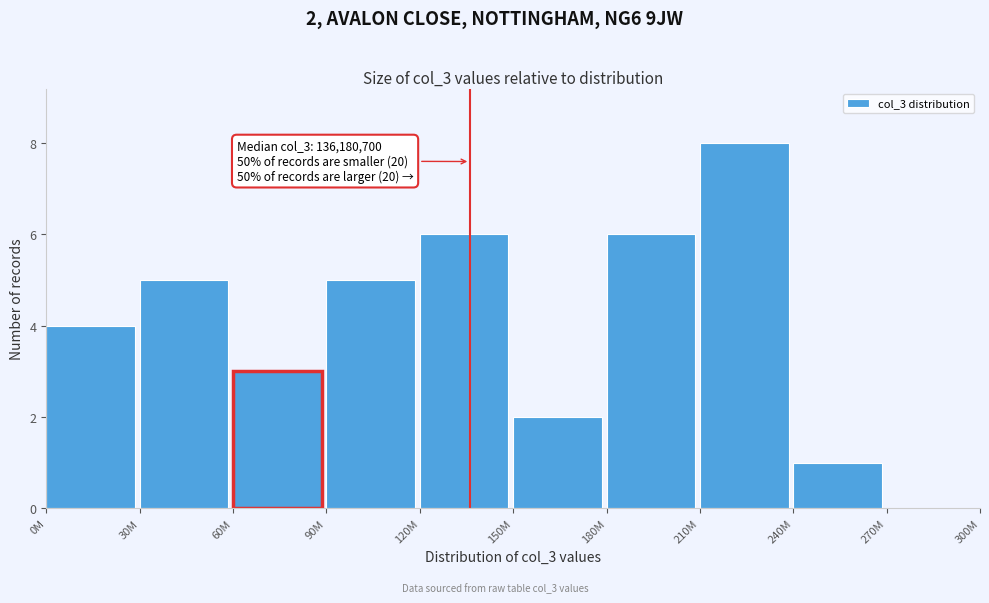

Reading left to right, extract all data points from this chart.

0M=4	30M=5	60M=3	90M=5	120M=6	150M=2	180M=6	210M=8	240M=1	270M=0